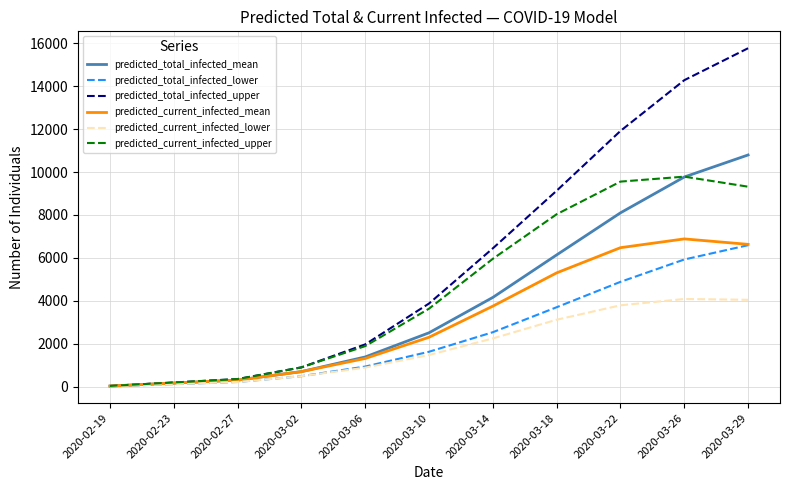

What is the approximate value of predicted_total_infected_upper at 2020-02-23, to the nearest 100?

200